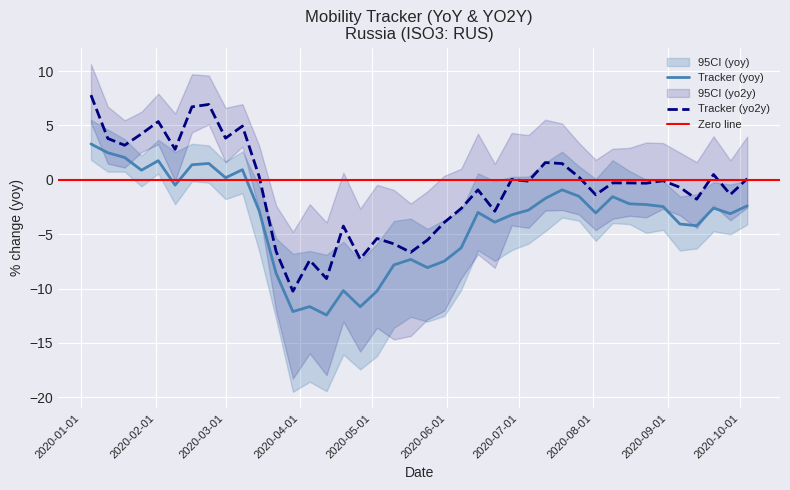

At 31, list the series in order from largest to smallest.

high_yo2y, high_yoy, tracker_yo2y, tracker_yoy, low_yo2y, low_yoy